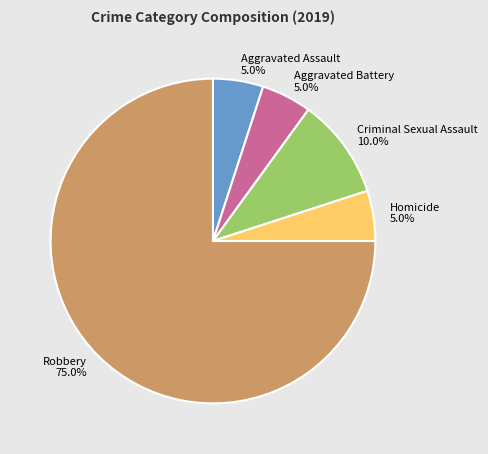

Count the number of slices in the pie.

5